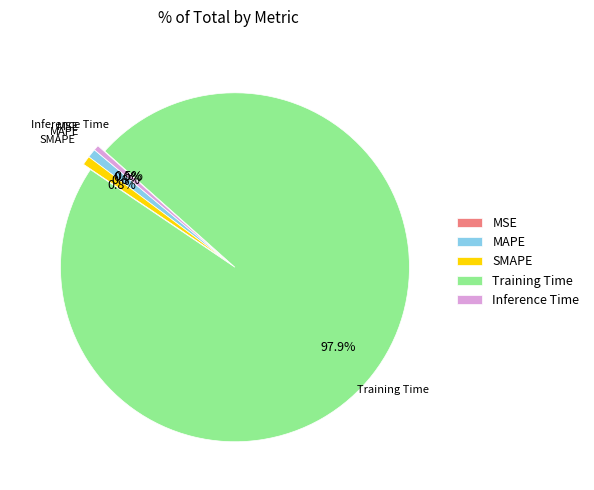

Which slice is the largest?

Training Time